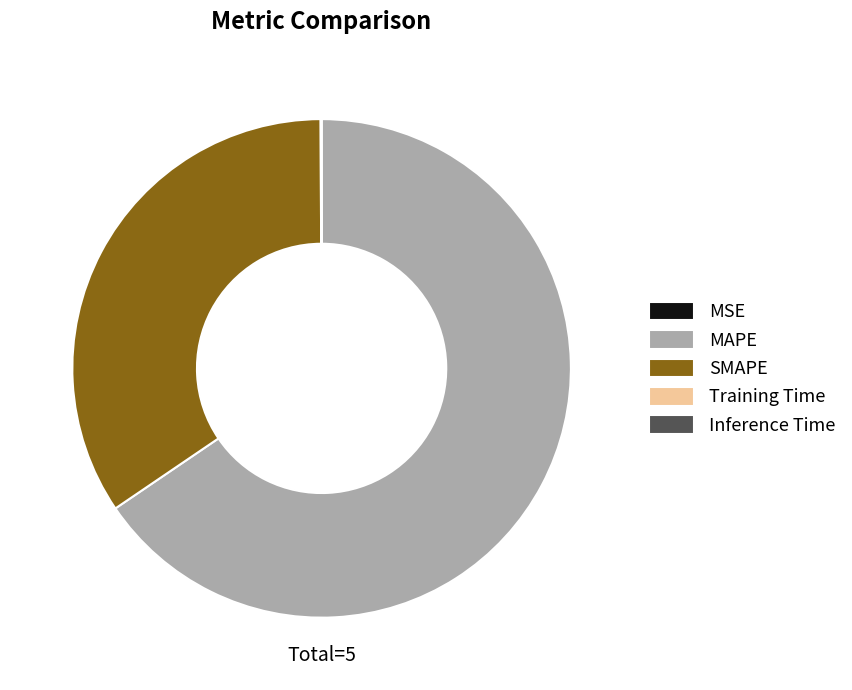

Does any single category account for the majority?

Yes